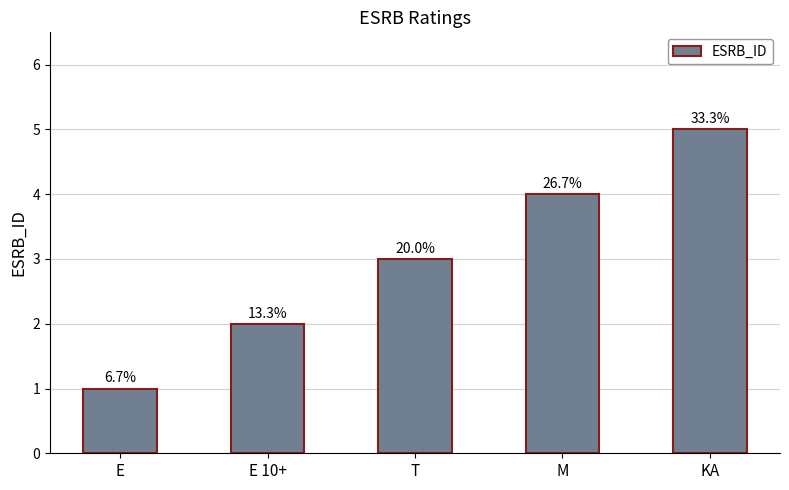

Between KA and E, which is larger?

KA